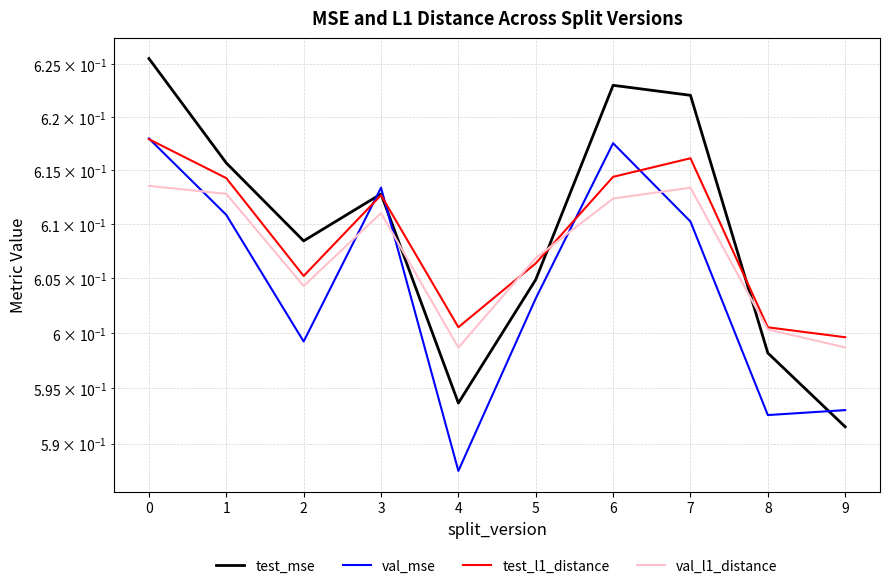

At which label does val_mse reach its minimum?

4